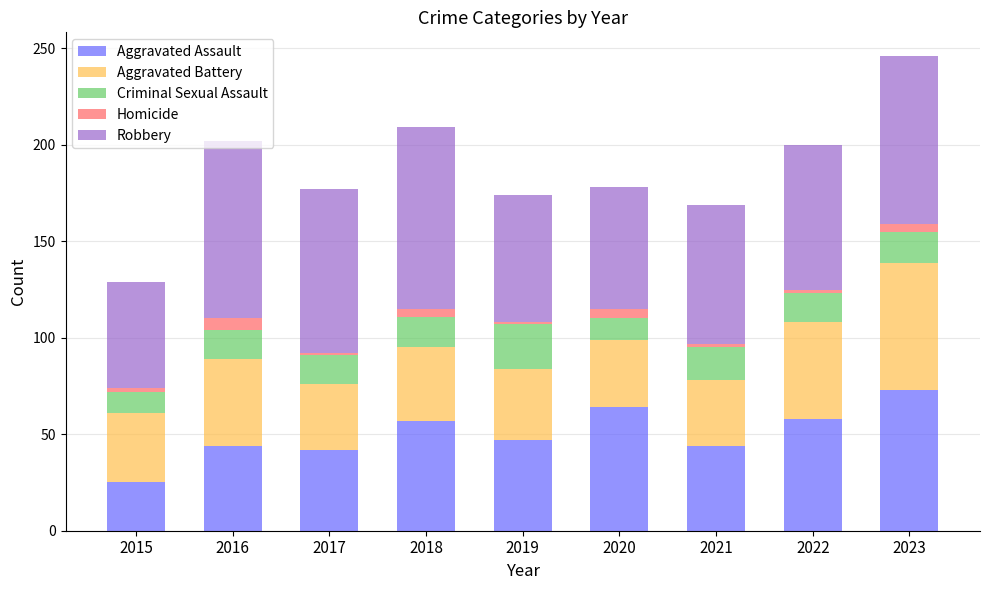

Is it true that Aggravated Assault equals 101 at 2022?

False